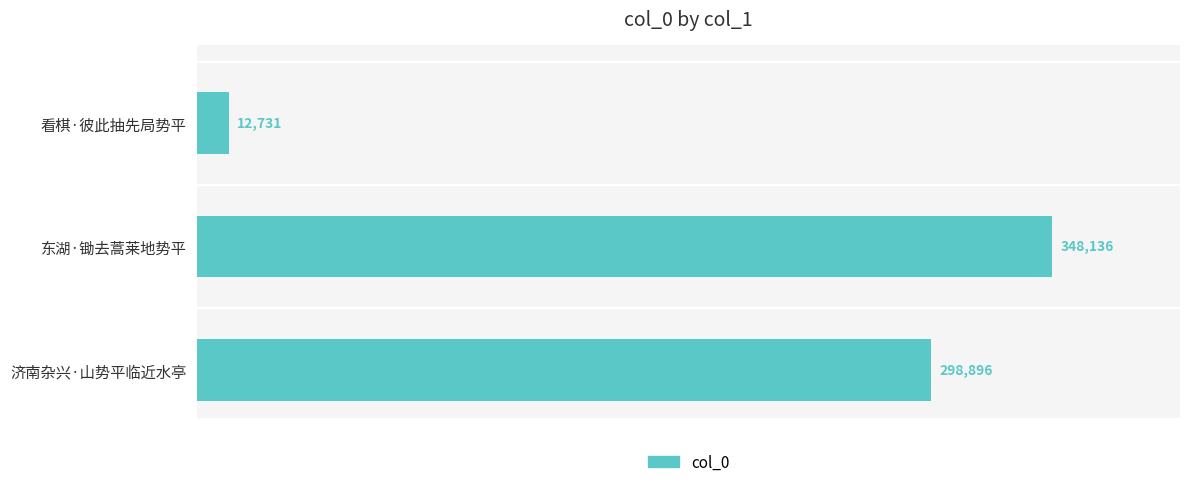

Is it true that the value at 济南杂兴·山势平临近水亭 is 298896?

True